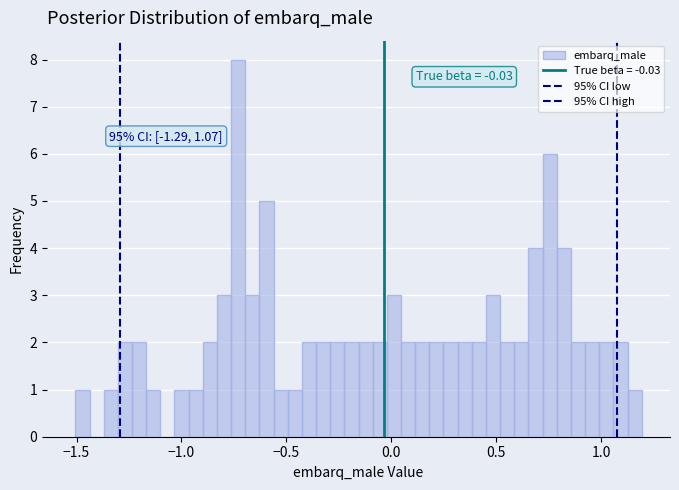

Read against the x-axis, roughly where is the centre of the tallest bar?

-0.75